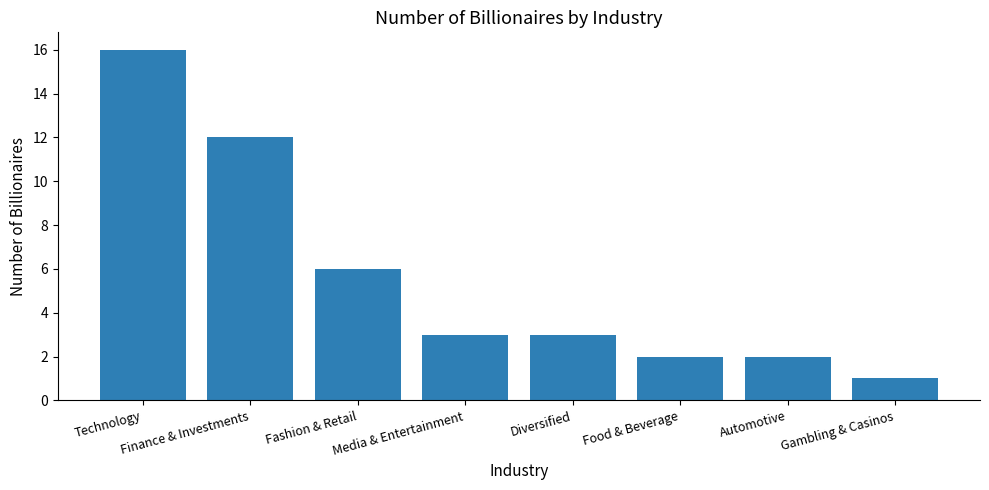

Are the bars grouped side by side (vs. stacked)?

No